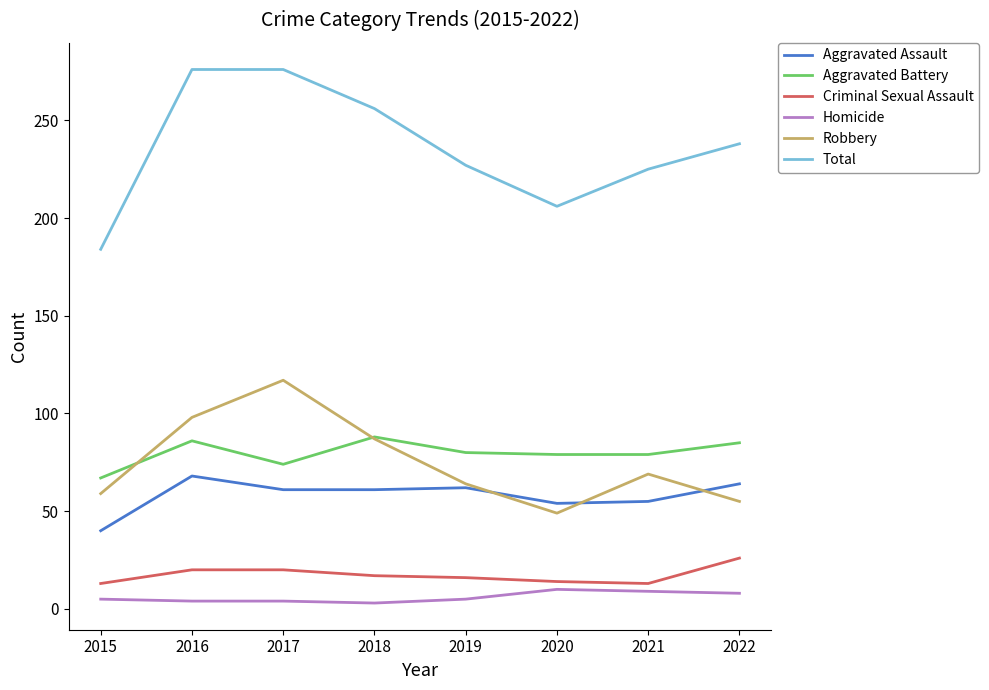

What are all the series names shown in the legend?

Aggravated Assault, Aggravated Battery, Criminal Sexual Assault, Homicide, Robbery, Total